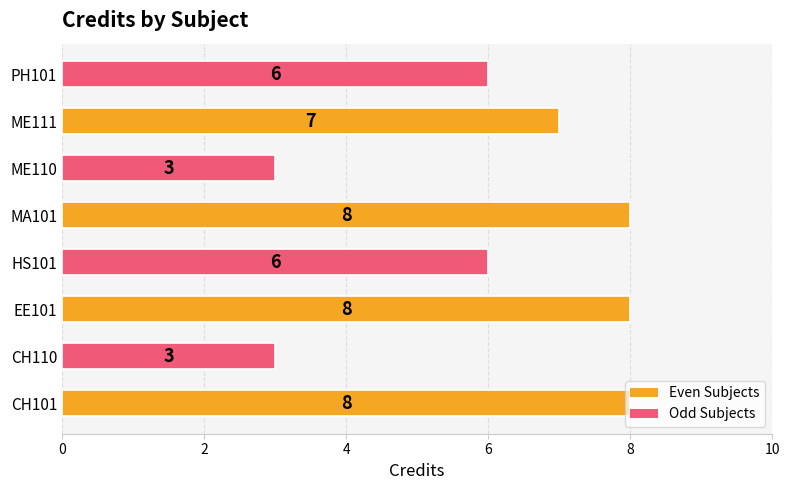

What is the difference between the second highest and second lowest values?

5